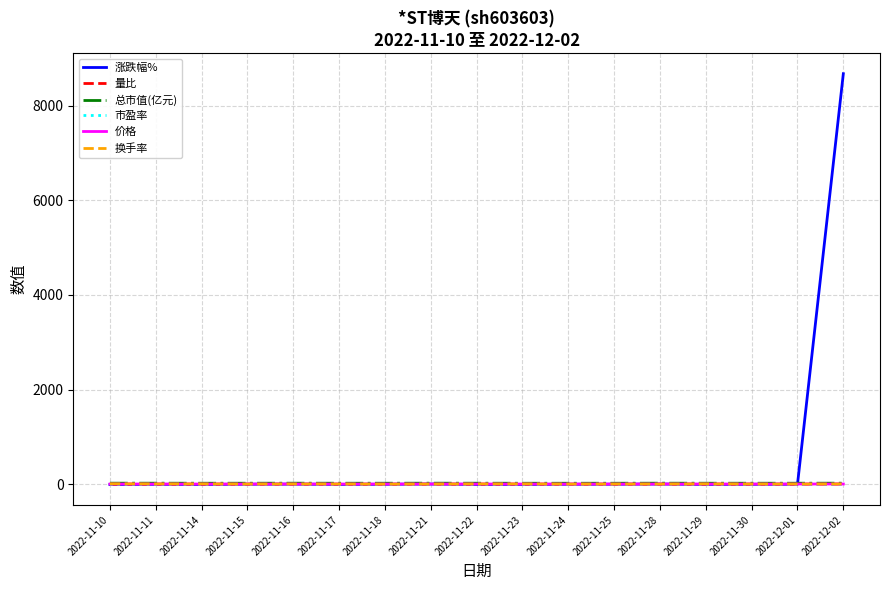

At which category is the sum across all series the highest?

2022-12-02